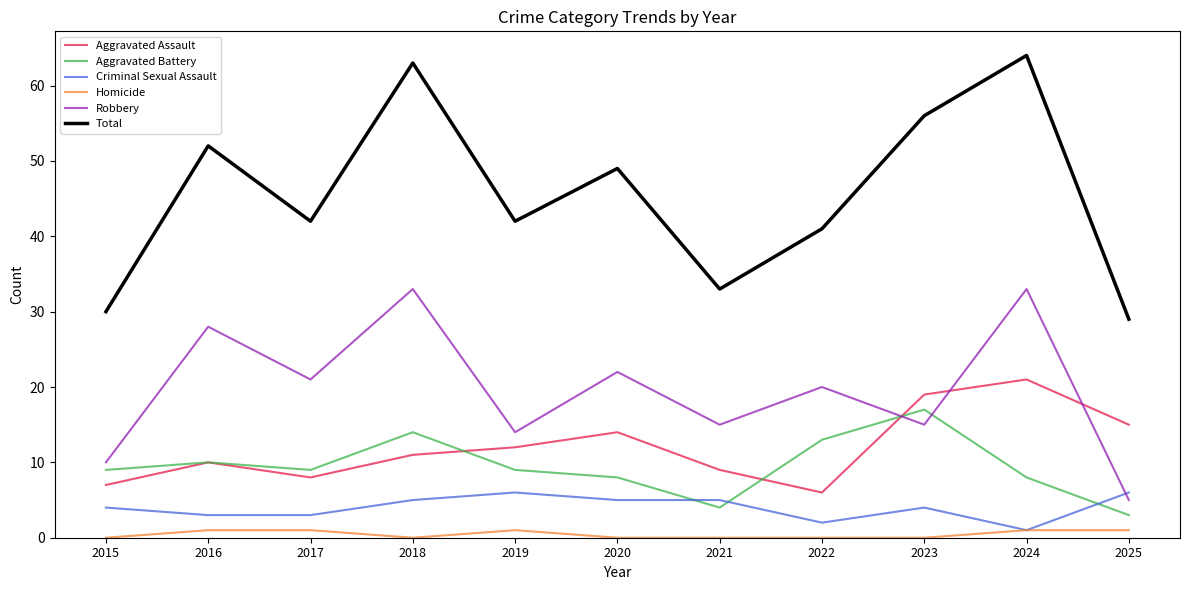

What is the sum of all Robbery values?

216